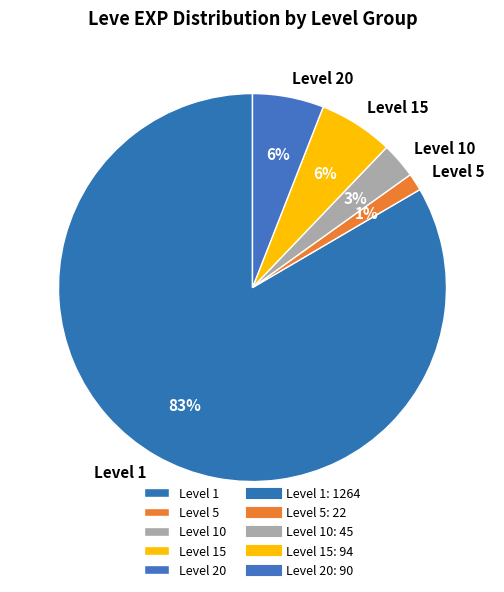

How many segments does this pie chart have?

5